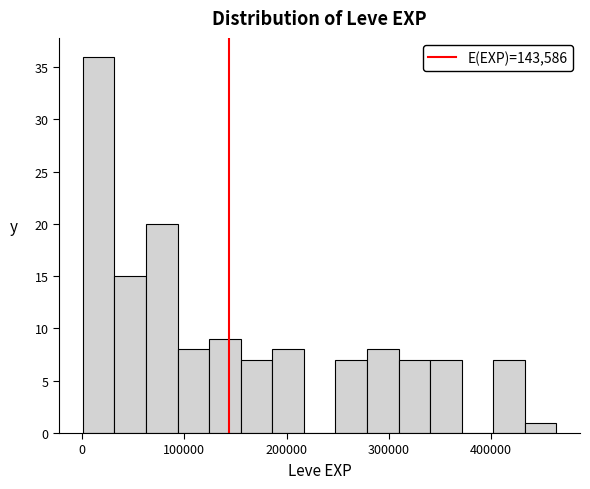

Around what value on the x-axis is the tallest bar? Give the approximate position of its centre, as read against the axis.

20000